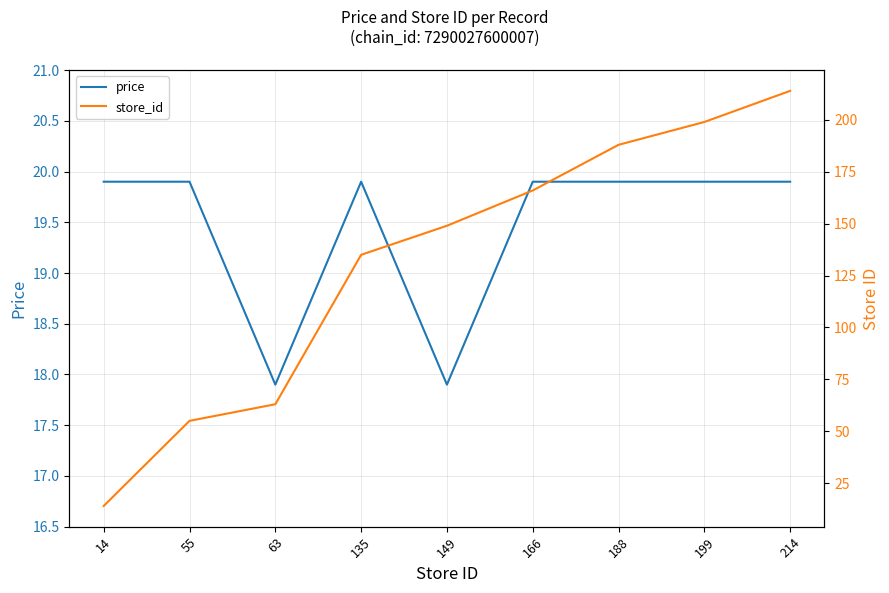

How many data points does each series have?

9